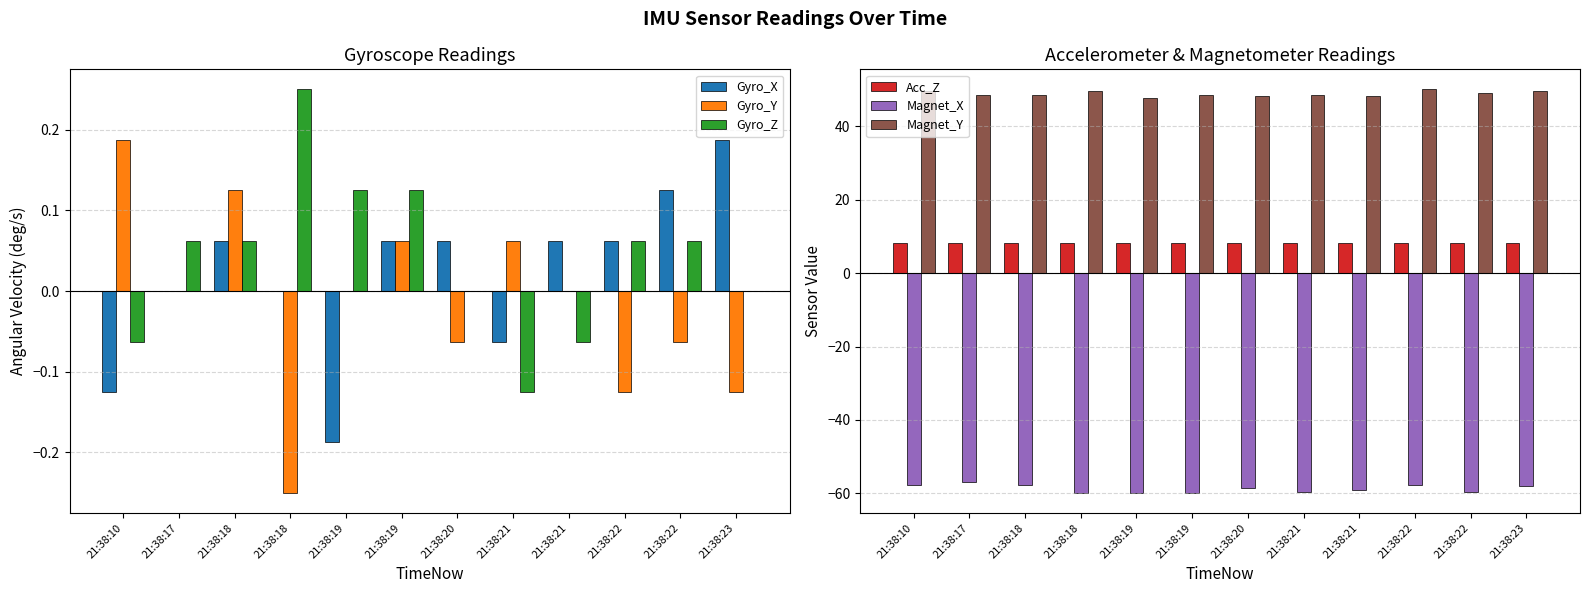

How many distinct data groups are displayed?

6